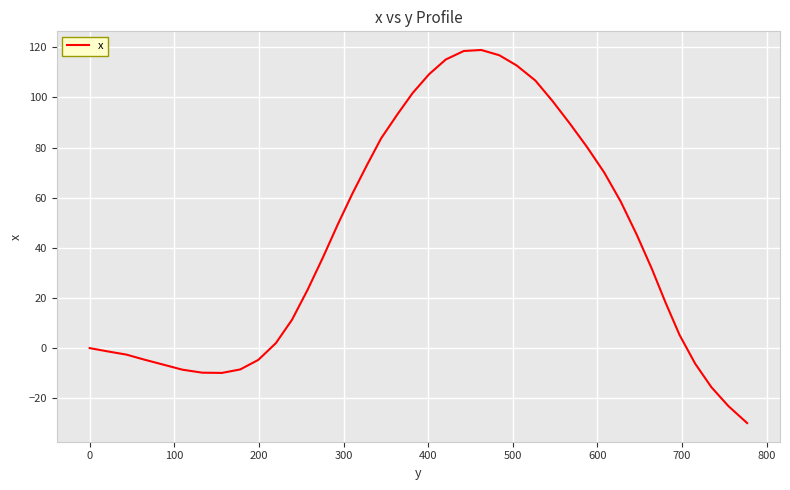

What is the difference between the maximum and minimum values?

148.8